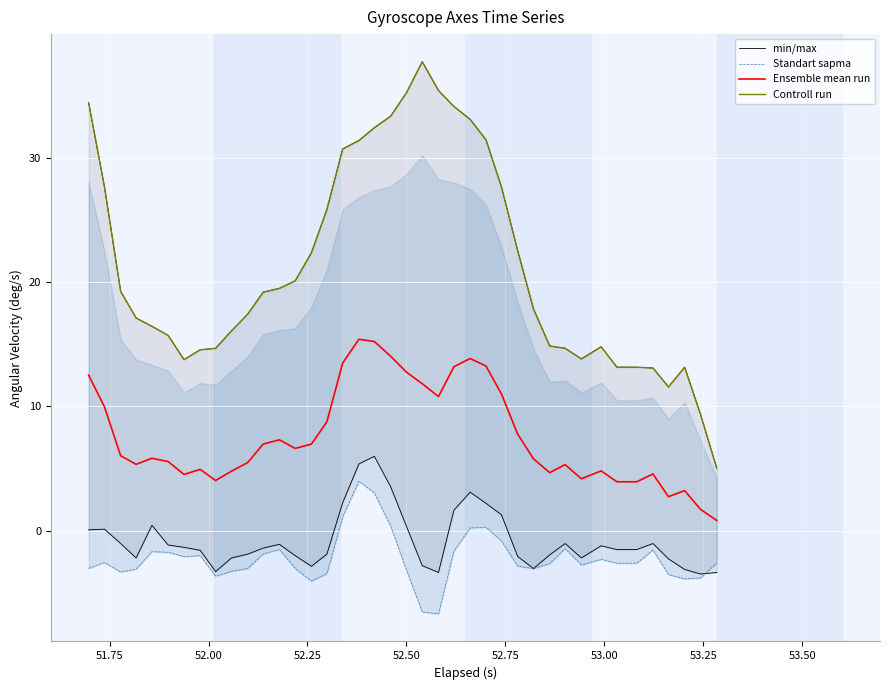

At how many categories does at least one series exceed 11?

38